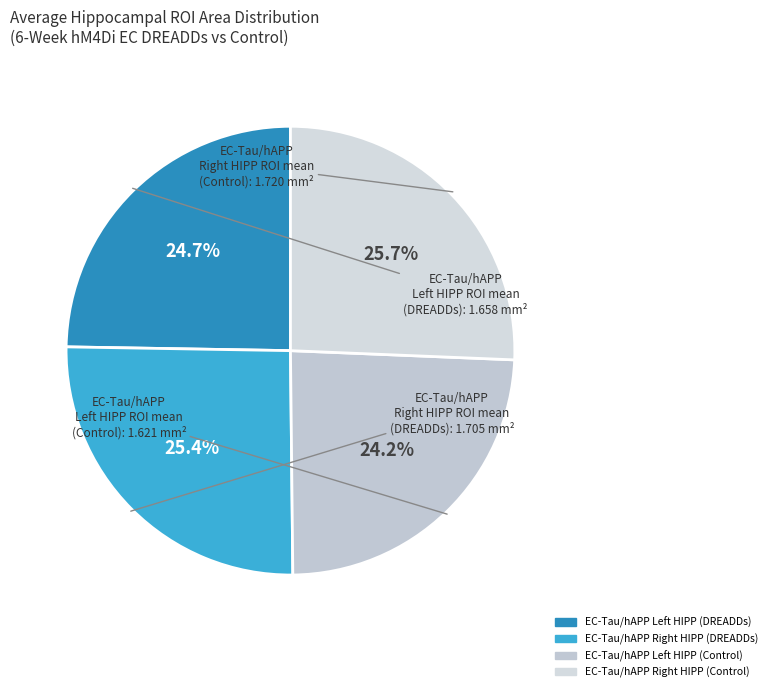

How many segments does this pie chart have?

4